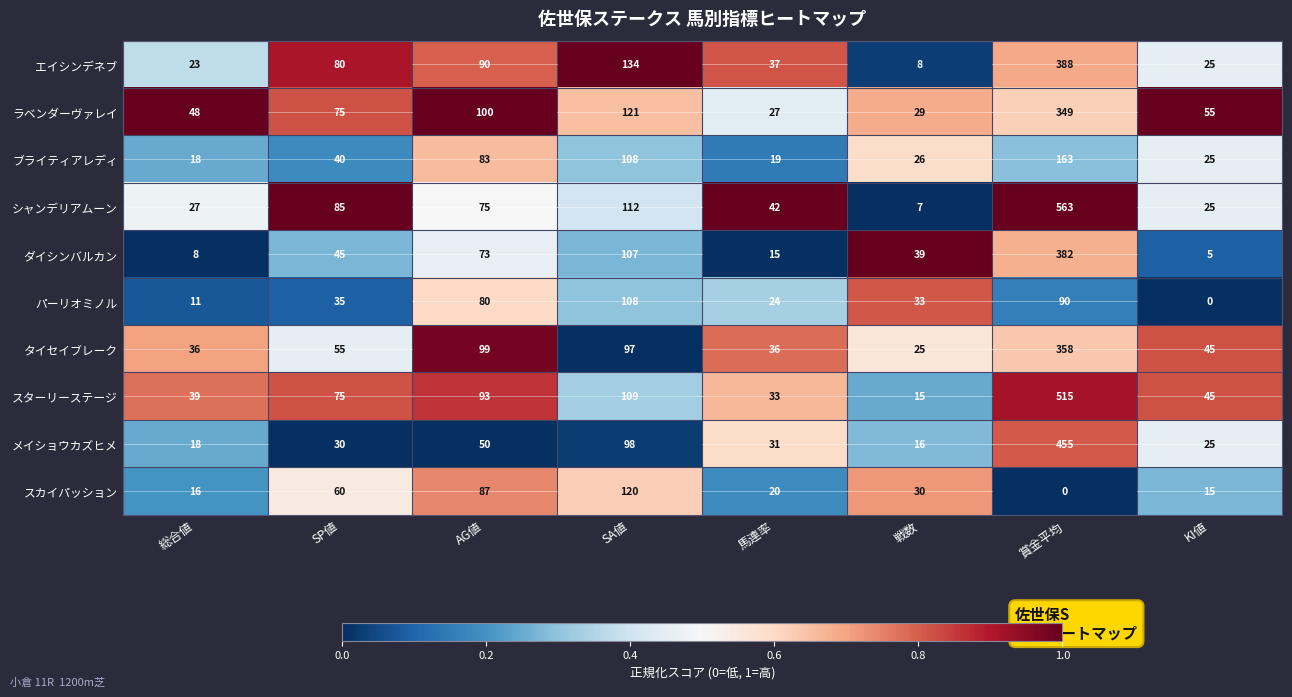

At 馬連率, list the series in order from smallest to largest.

ダイシンバルカン, ブライティアレディ, スカイパッション, パーリオミノル, ラベンダーヴァレイ, メイショウカズヒメ, スターリーステージ, タイセイブレーク, エイシンデネブ, シャンデリアムーン